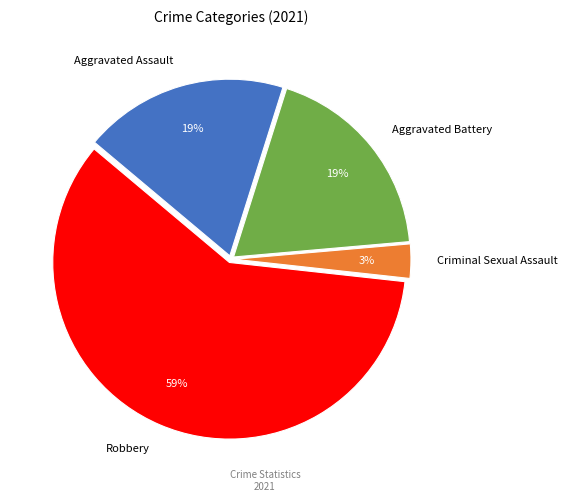

Is there a majority slice in this chart?

Yes